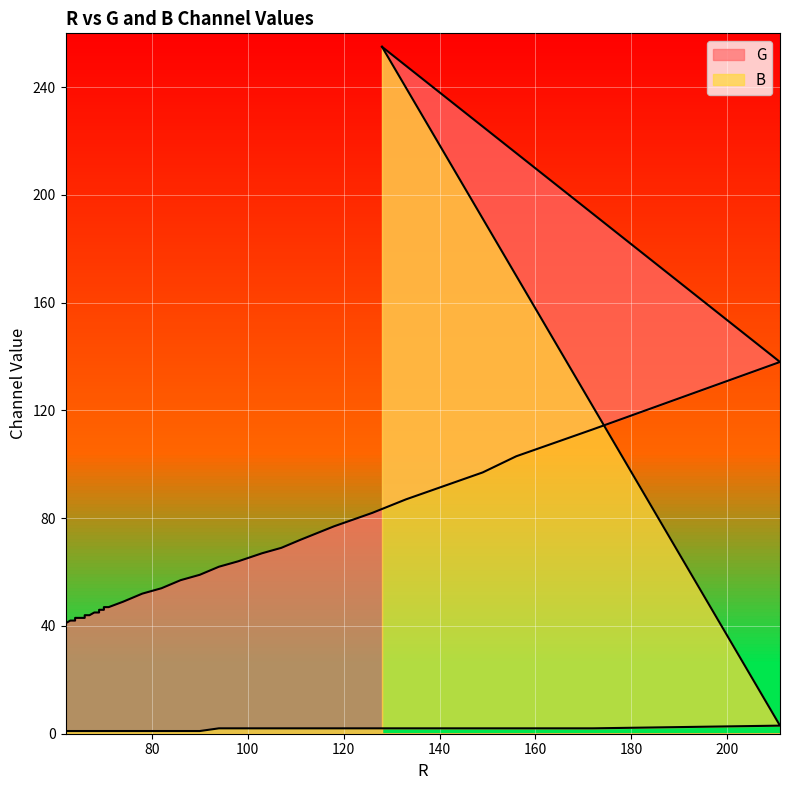

Which series has the largest range (max minus min)?

B